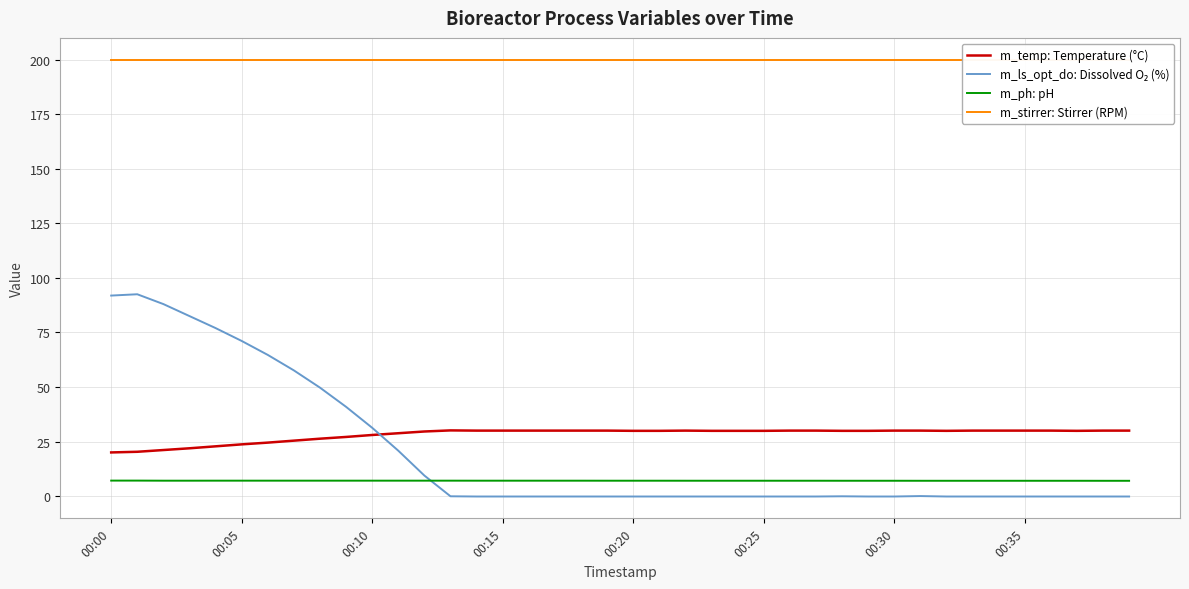

True or false: m_ls_opt_do: Dissolved O₂ (%) and m_stirrer: Stirrer (RPM) cross at least once.

False